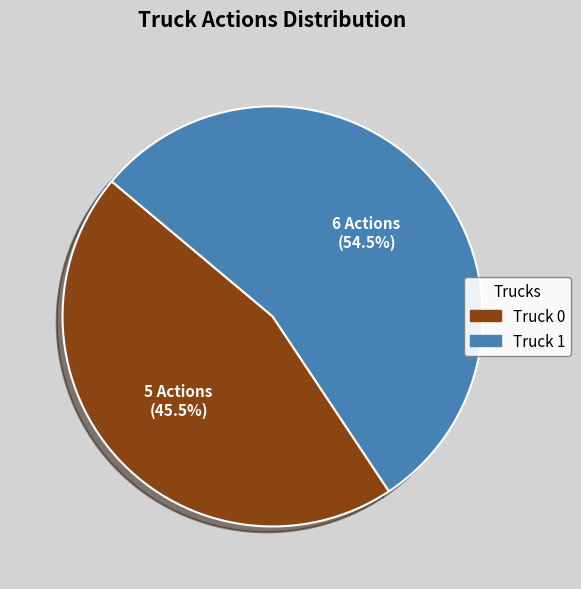

Which slice represents more than half of the pie?

Truck 1